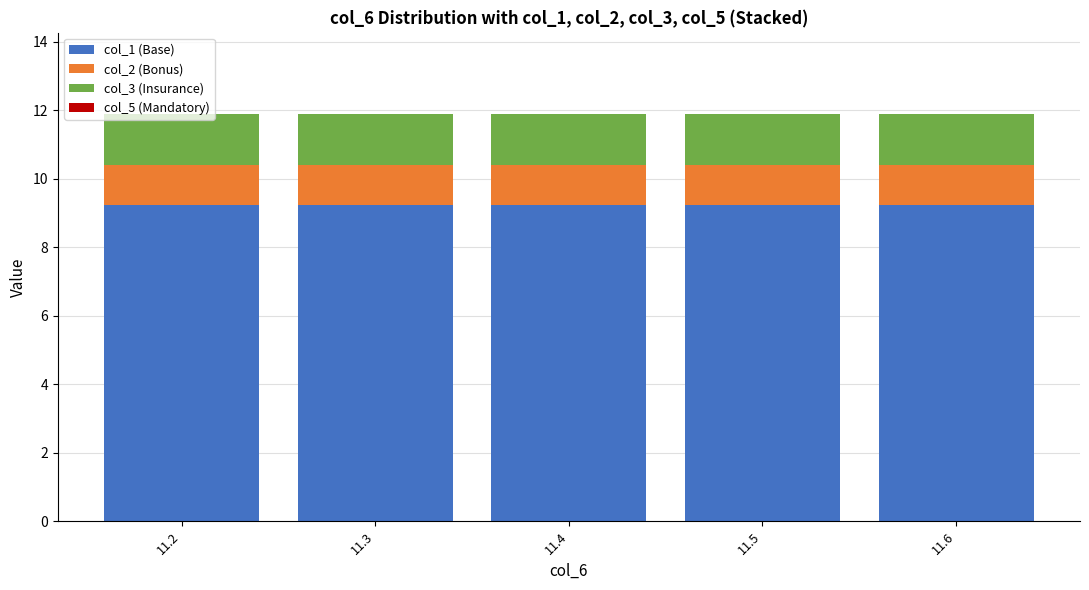

How many bars are there in total?

5